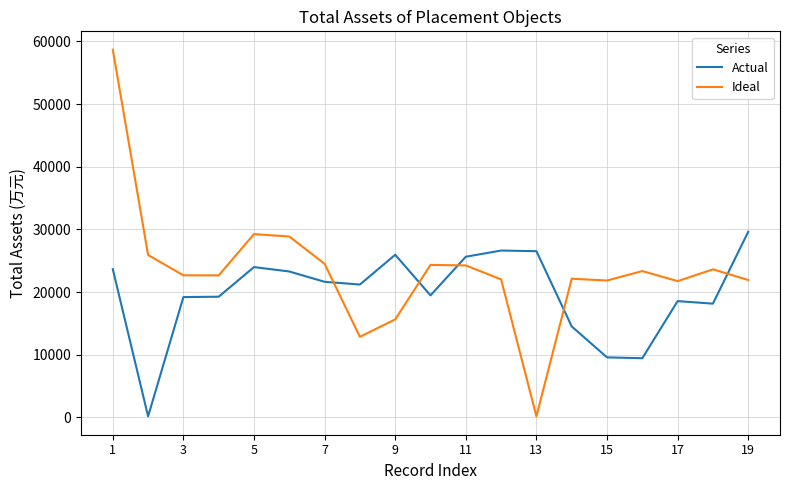

How many intersections are there between Actual and Ideal?

5